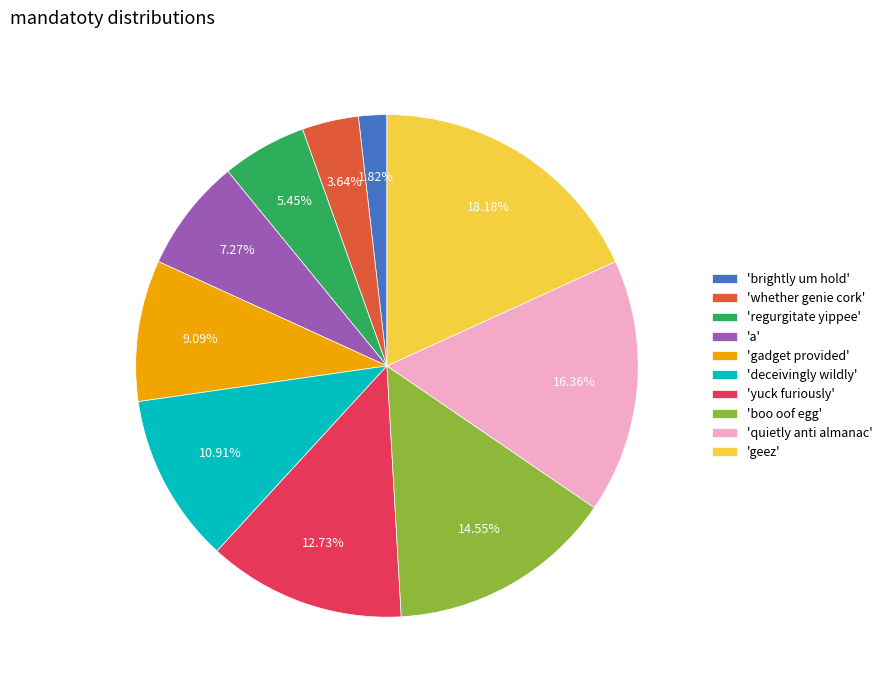

Which slice is the smallest?

'brightly um hold'